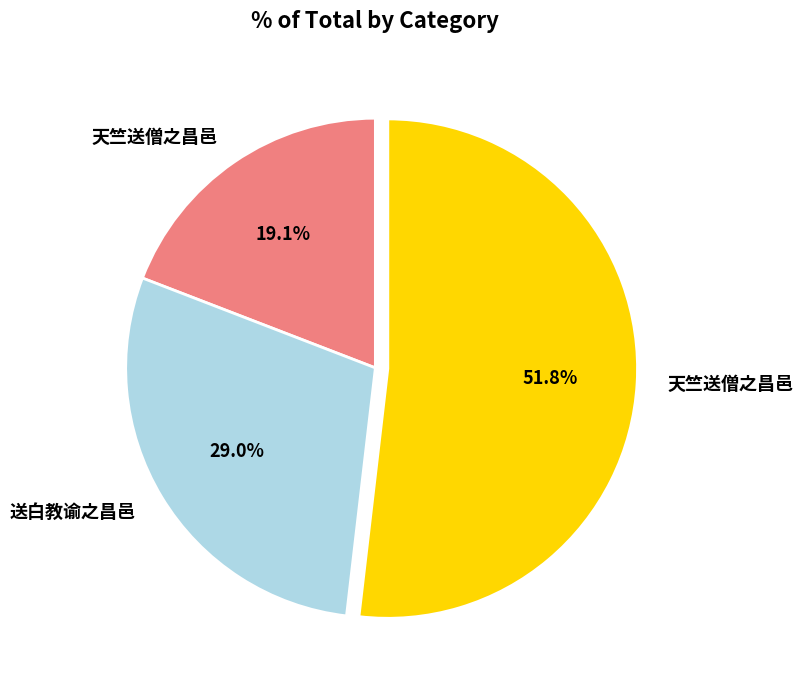

How many slices are in this pie chart?

3